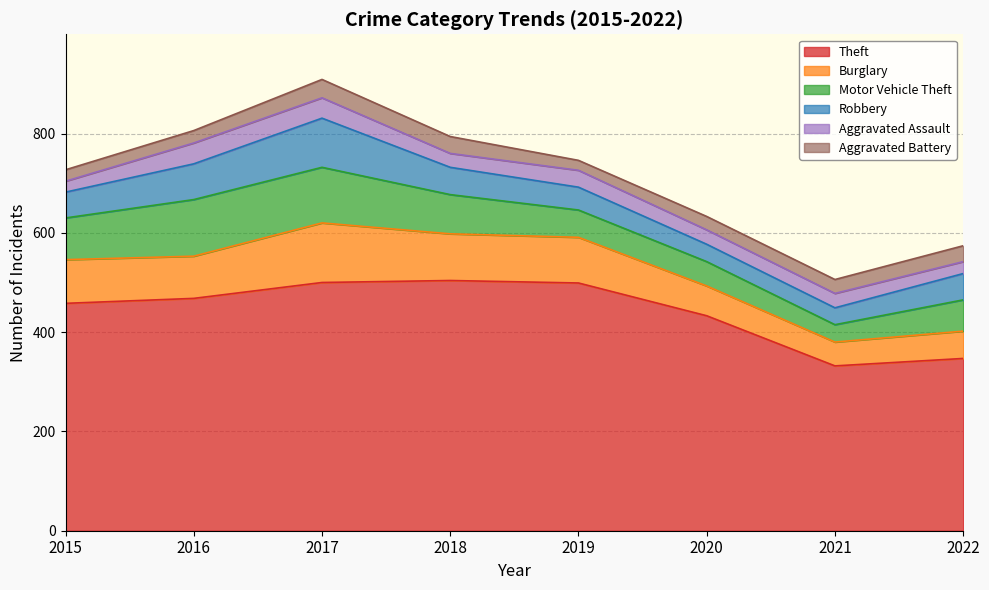

At how many categories does at least one series exceed 465?

4